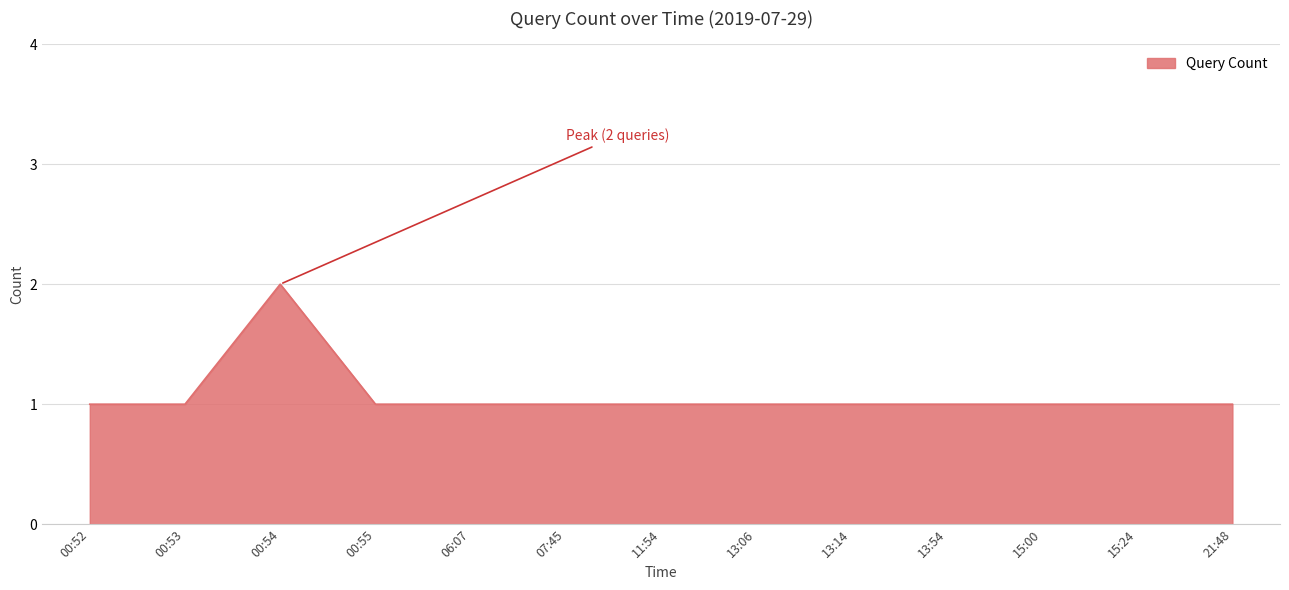

The chart shows a value of 1 at 15:24. True or false?

True